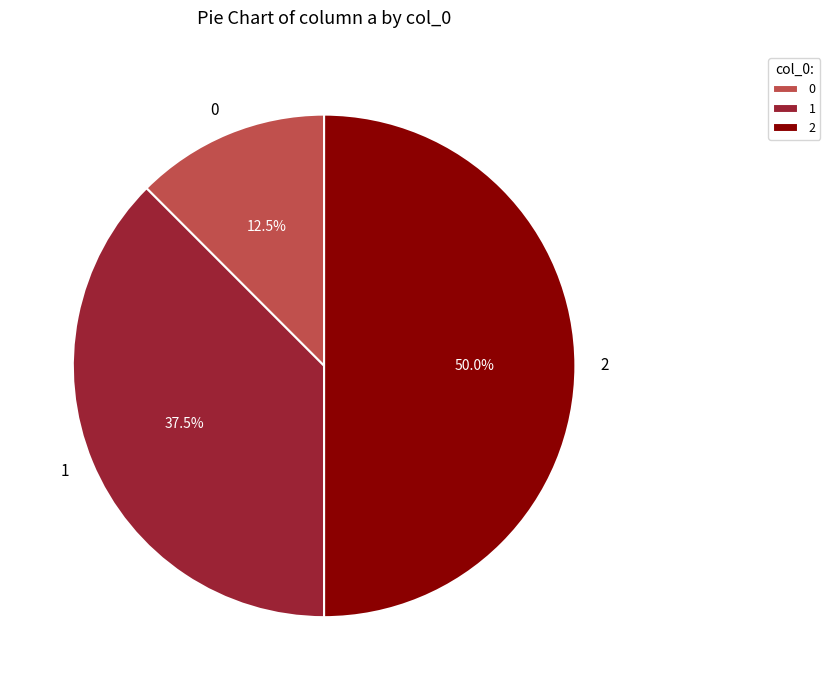

Rank the categories by value from highest to lowest.

2, 1, 0